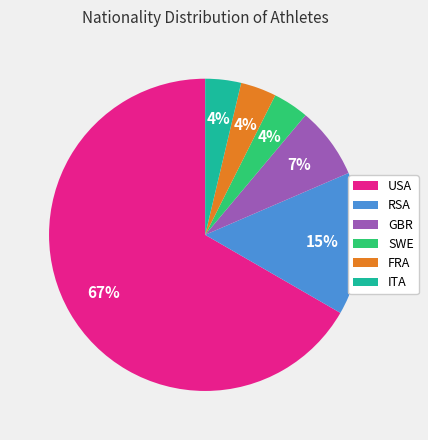

Is the sum of USA and GBR greater than half?

Yes